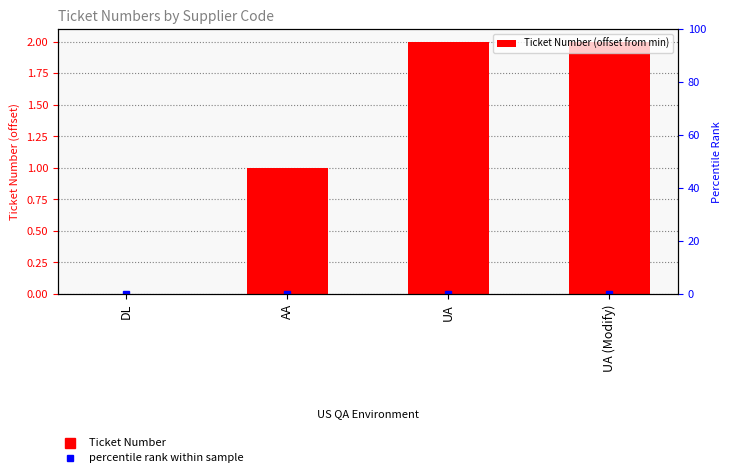

What position from the right is UA (Modify)?

1